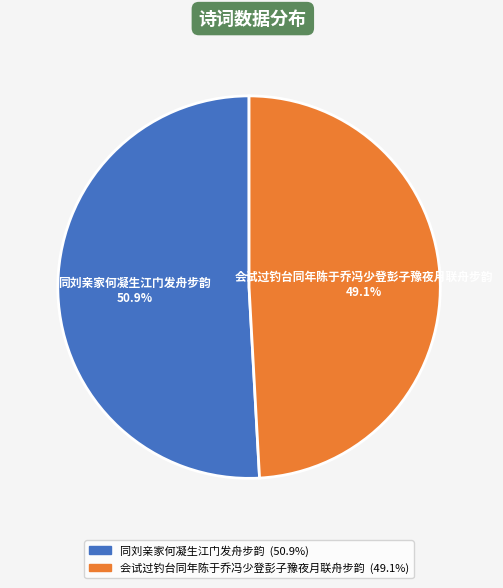

To the nearest percent, what is the combined percentage of 同刘亲家何凝生江门发舟步韵 and 会试过钓台同年陈于乔冯少登彭子豫夜月联舟步韵?

100%